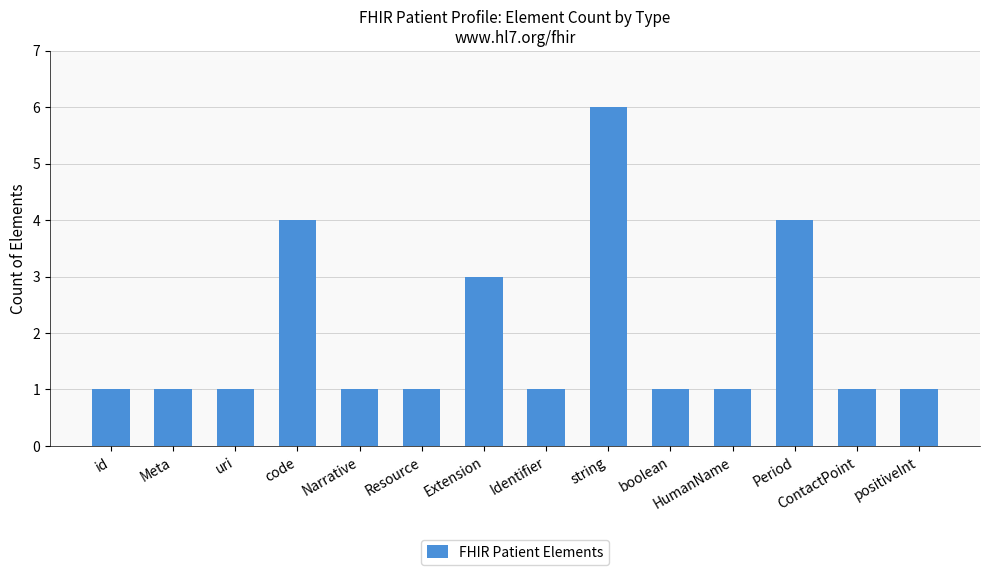

Reading right to left, extract all data points from this chart.

positiveInt=1	ContactPoint=1	Period=4	HumanName=1	boolean=1	string=6	Identifier=1	Extension=3	Resource=1	Narrative=1	code=4	uri=1	Meta=1	id=1